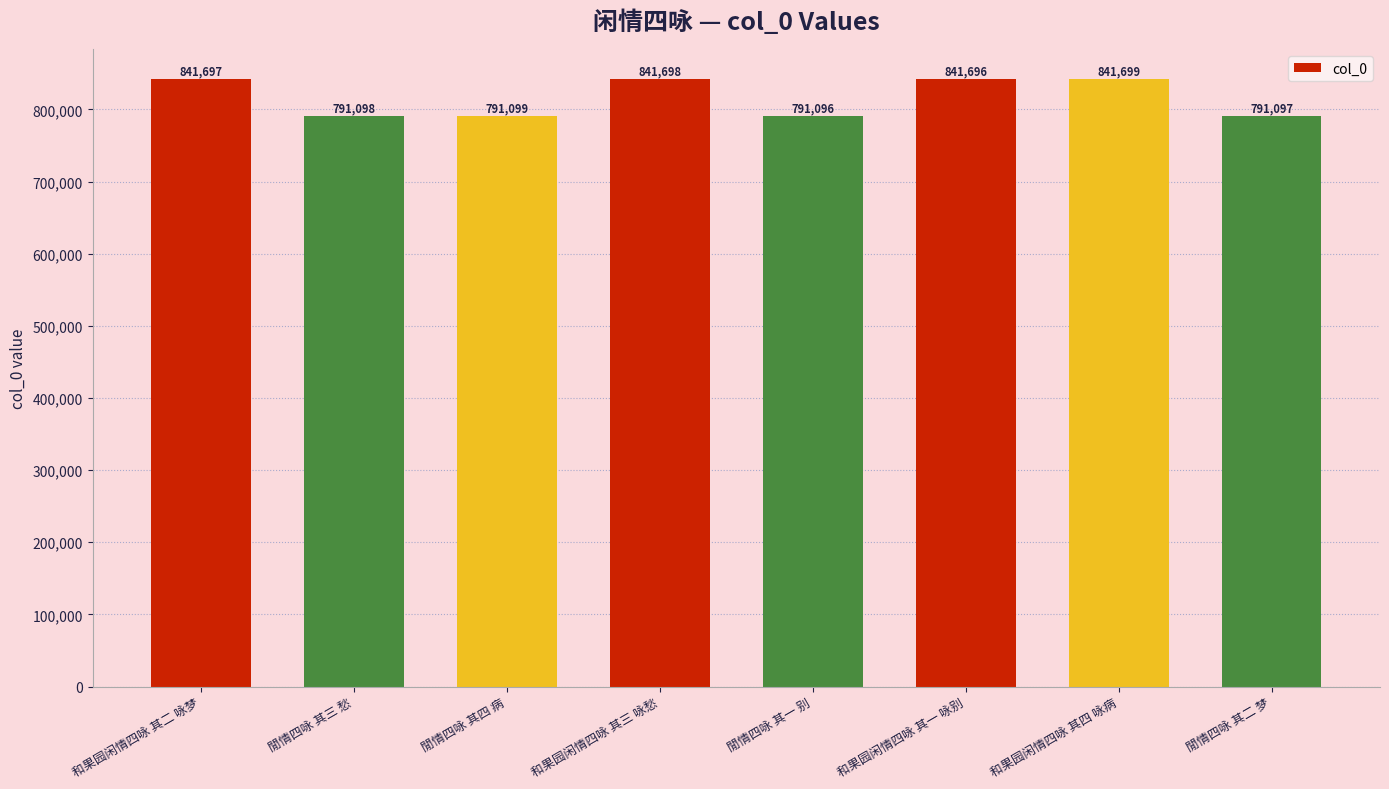

What is the difference between the maximum and second lowest values?

50602